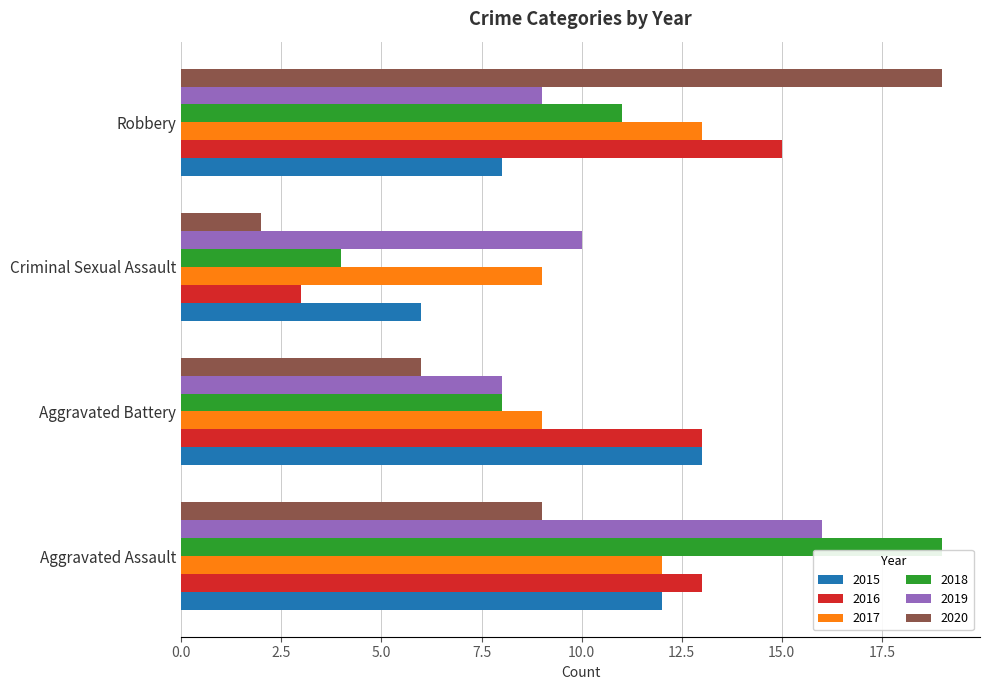

Is the value of 2016 at Aggravated Assault greater than the value of 2017 at Aggravated Battery?

Yes